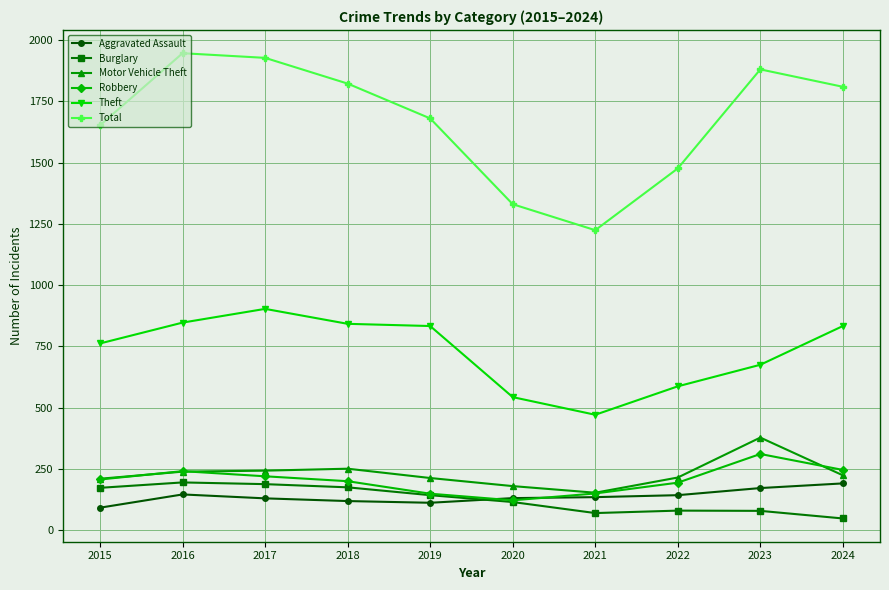

At which category does the chart reach its peak across all series?

2016